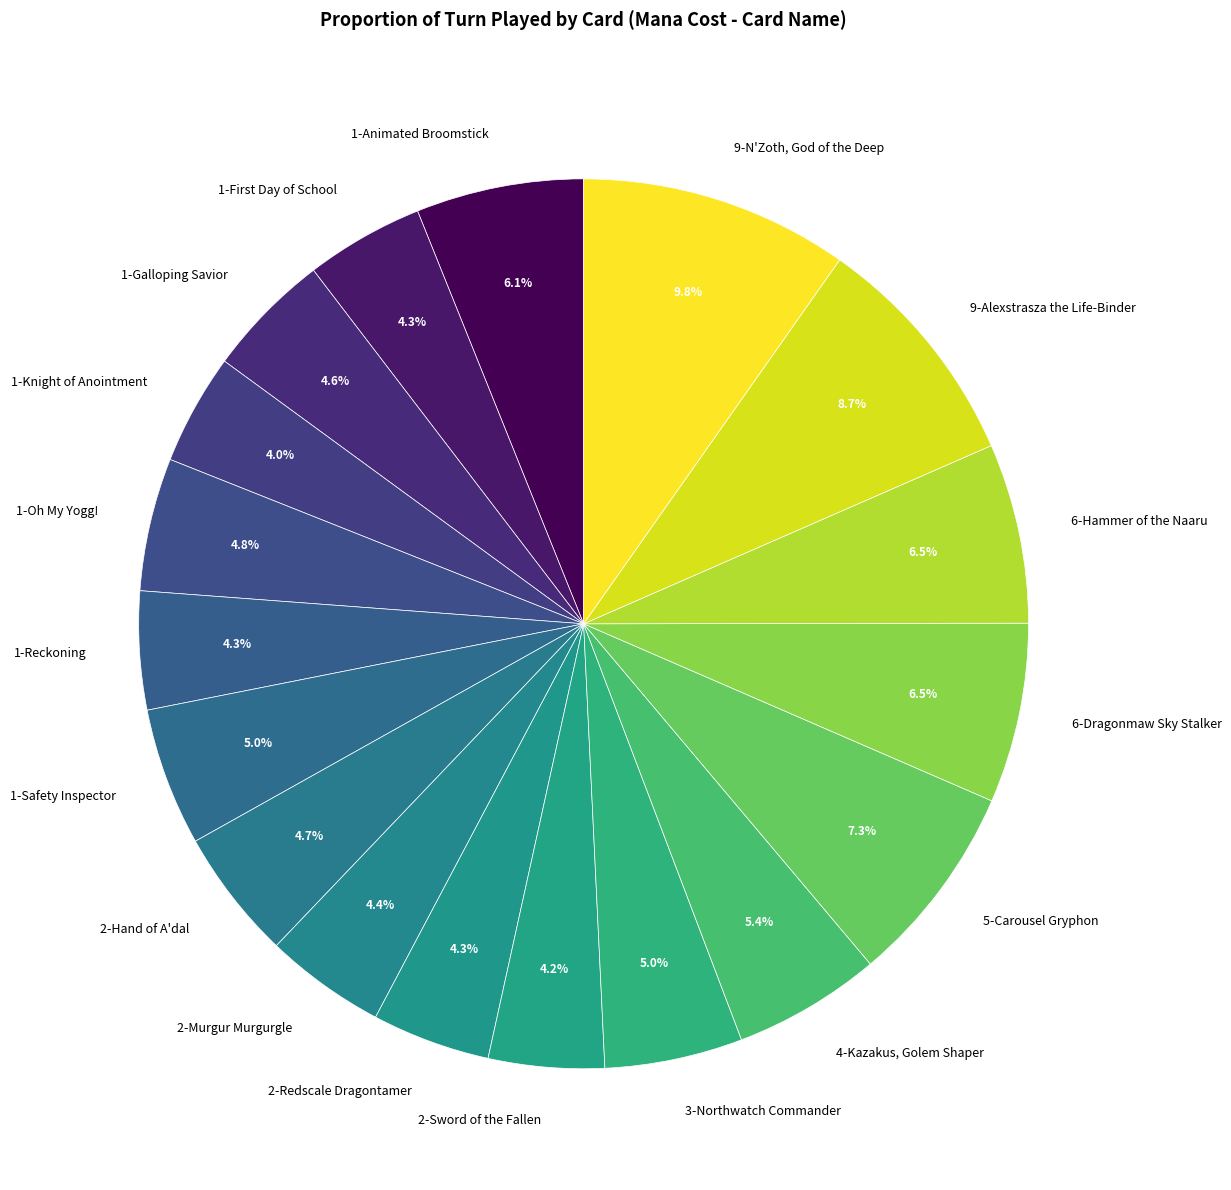

How many slices are in this pie chart?

18